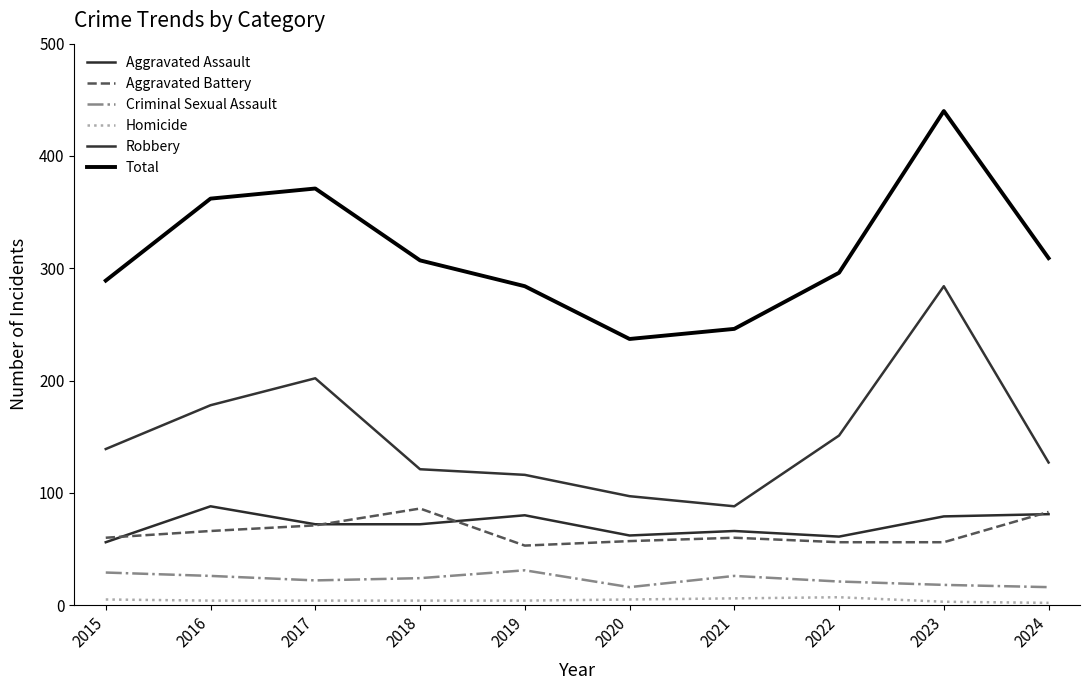

What are all the series names shown in the legend?

Aggravated Assault, Aggravated Battery, Criminal Sexual Assault, Homicide, Robbery, Total